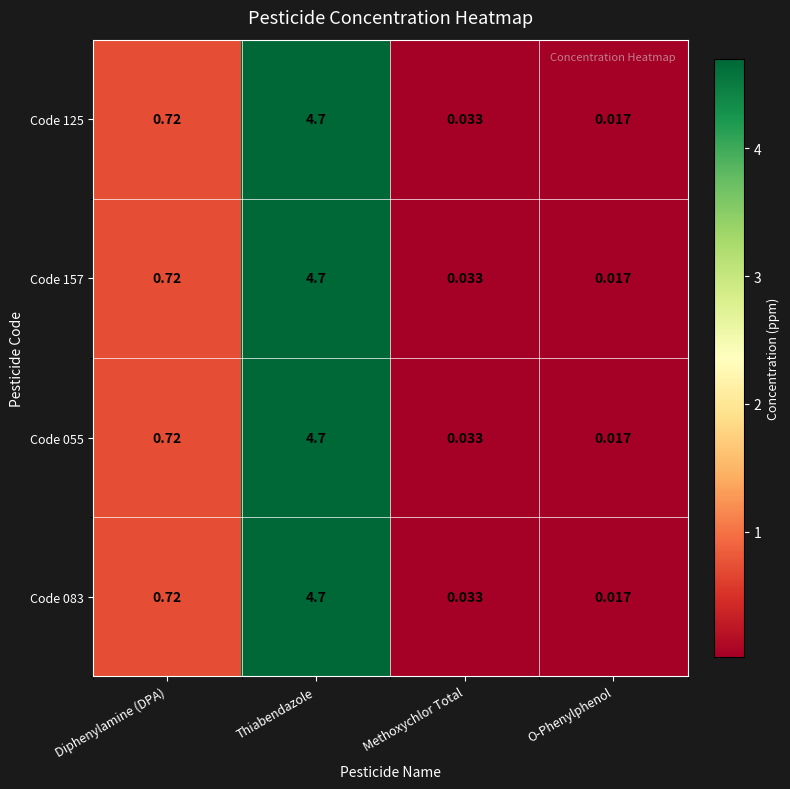

Is the value of Code 157 at O-Phenylphenol greater than the value of Code 083 at Diphenylamine (DPA)?

No